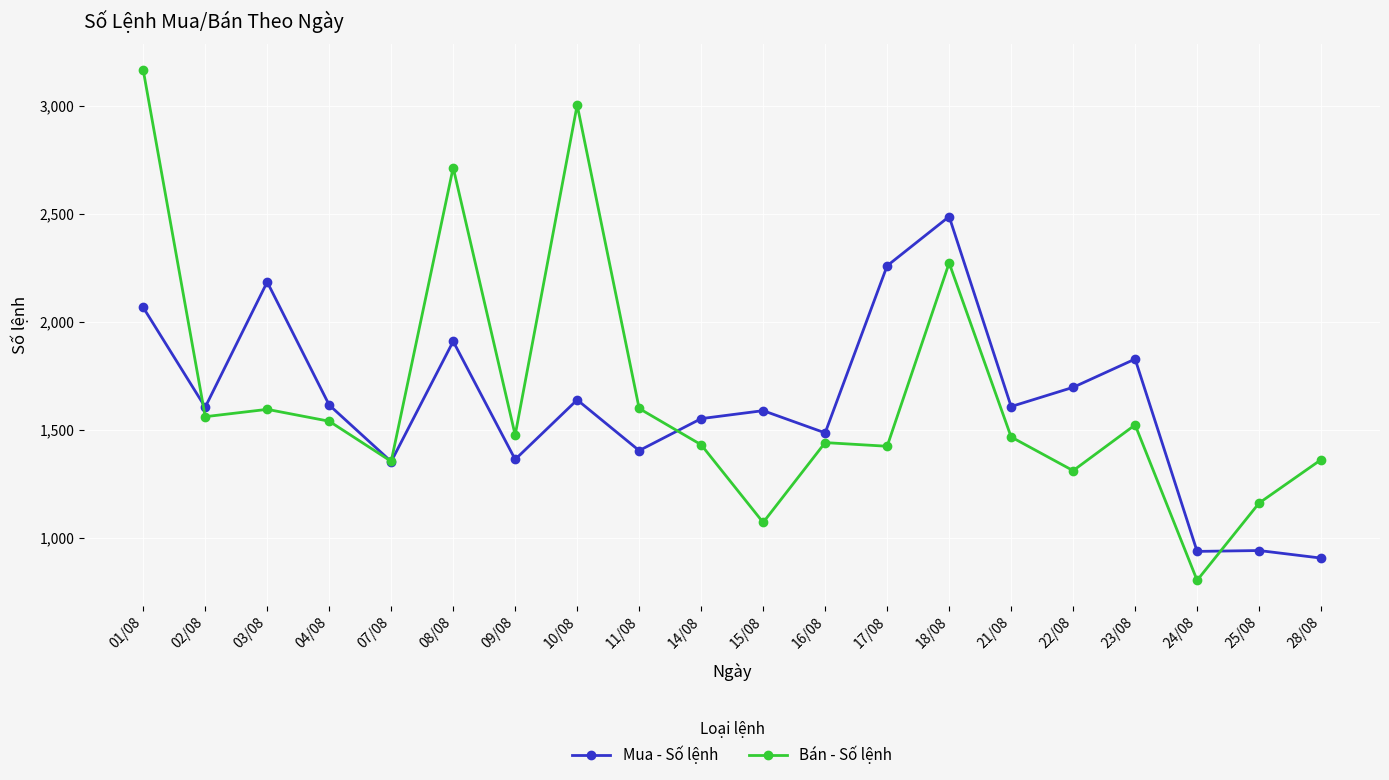

List the series in order of their overall mean, lowest first.

Mua - Số lệnh, Bán - Số lệnh